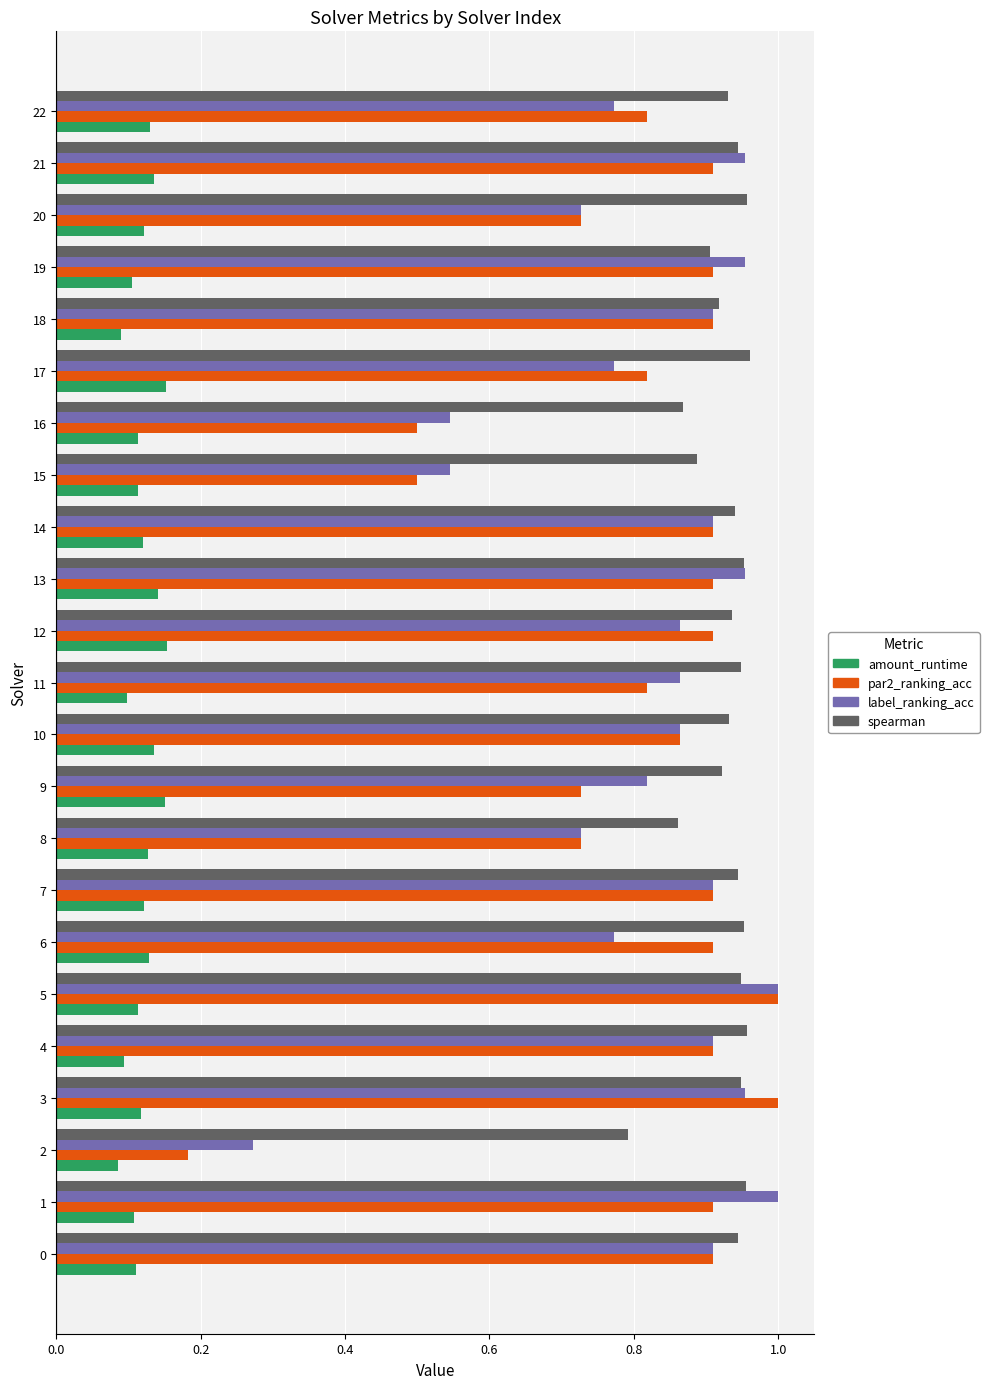

The spearman series shows 1.1 at 2. True or false?

False